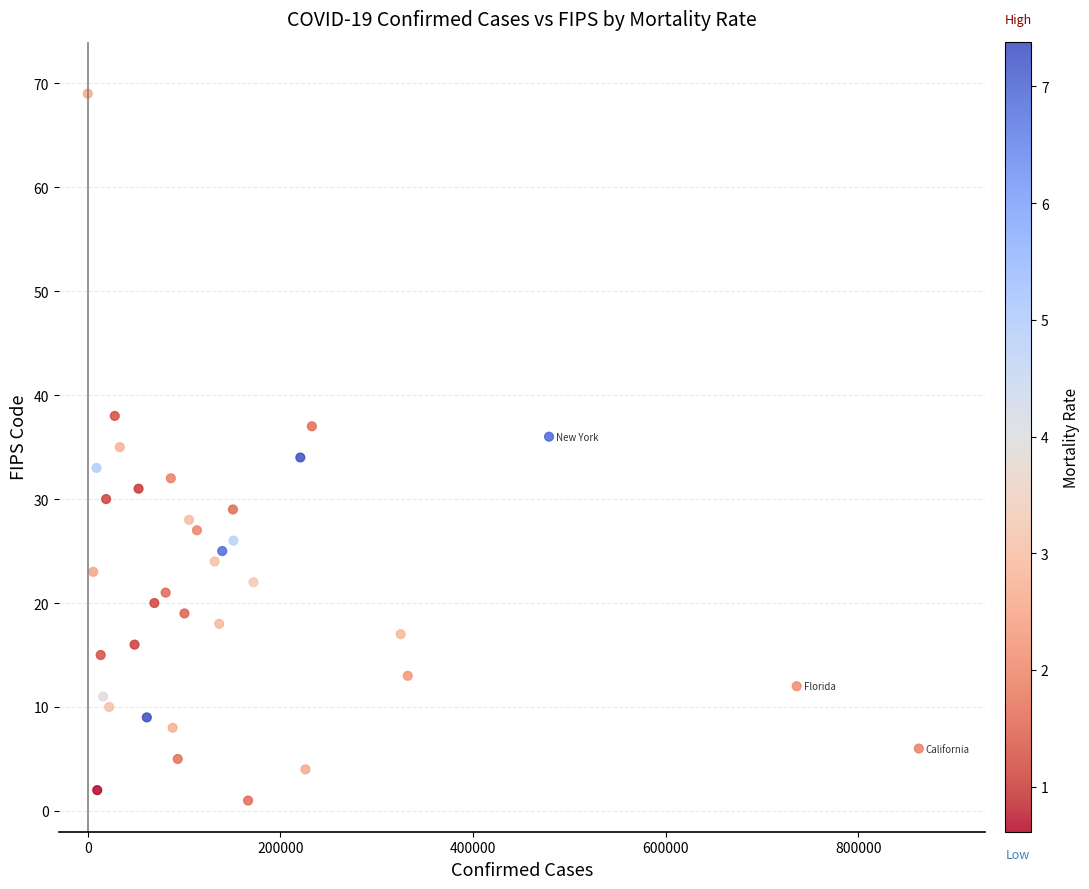

What is the range of X values (max minus min)?

862760